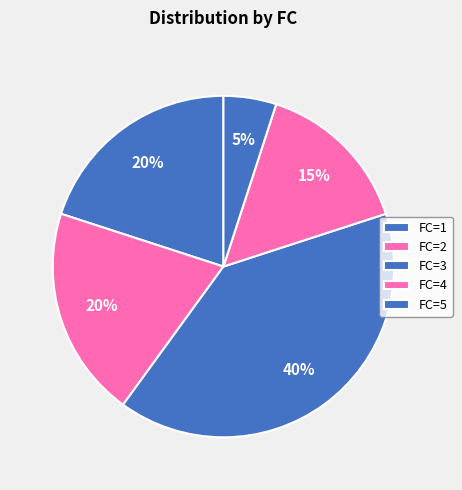

Count the number of slices in the pie.

5